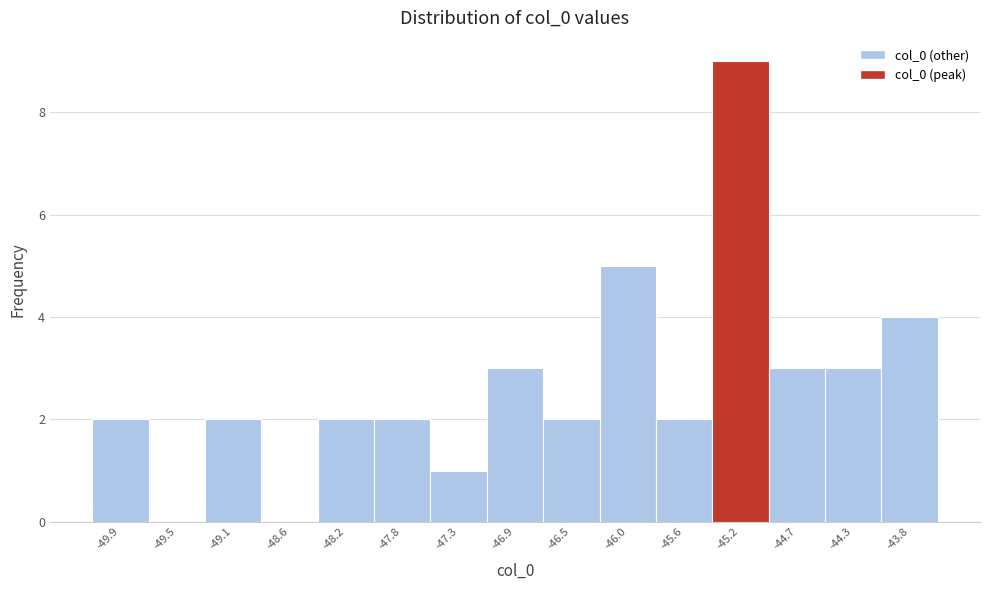

What is the height of the bar covering -45.80 to -45.35 on the x-axis? Neither the bar edges nor the heights are printed on the chart, so give them approximately, as read against the axes.

2